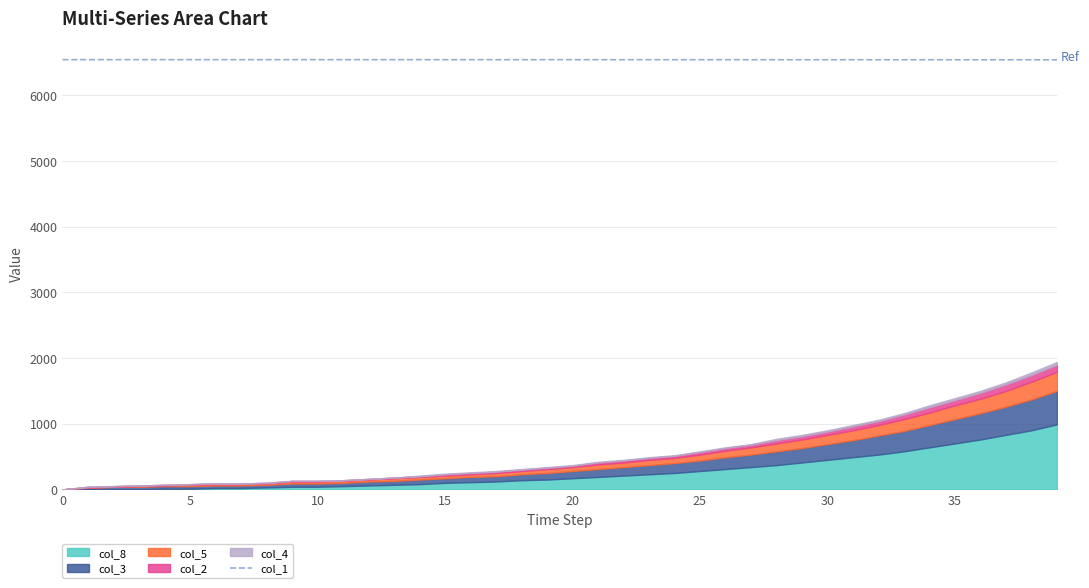

What is the lowest value of the col_1 series?

6540.0